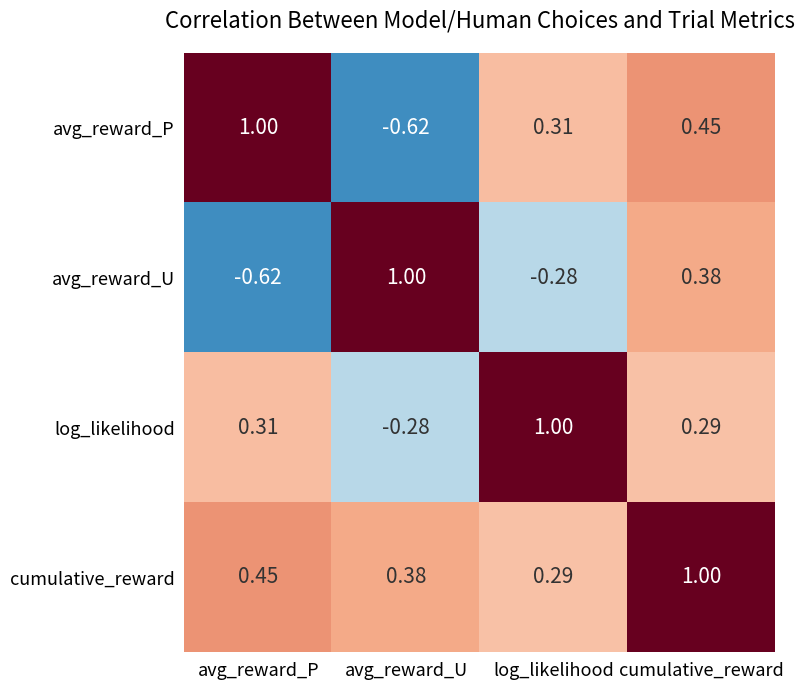

Is the value of log_likelihood at log_likelihood greater than the value of avg_reward_U at log_likelihood?

Yes